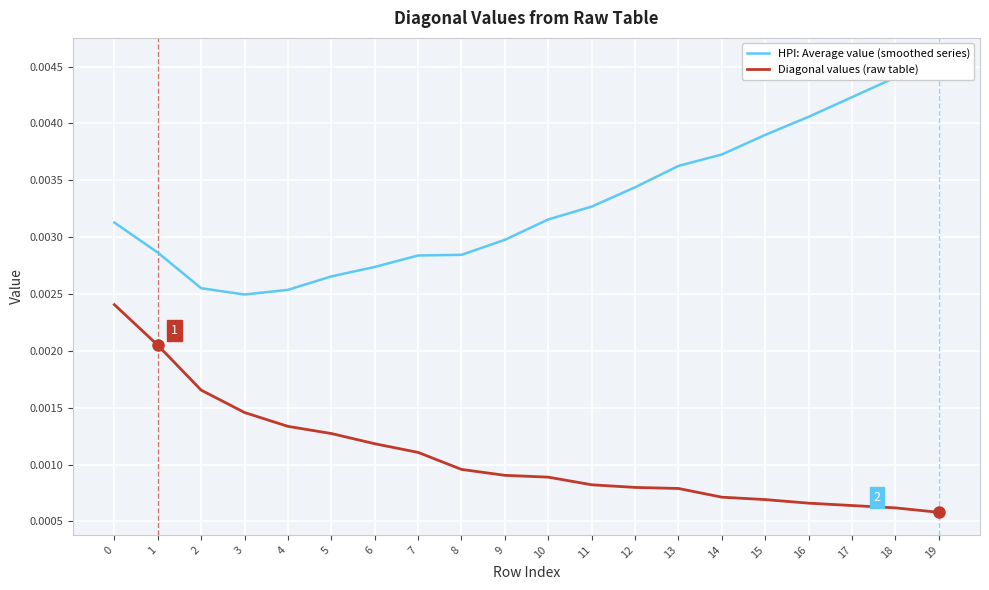

What is the sum of all HPI: Average value (smoothed series) values?

0.1